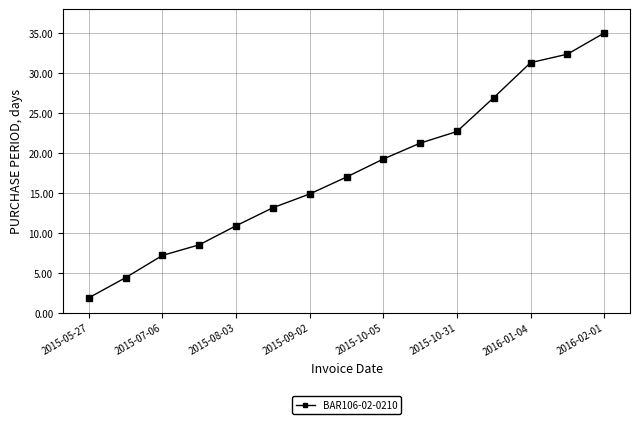

What is the minimum value shown in the chart?

1.9